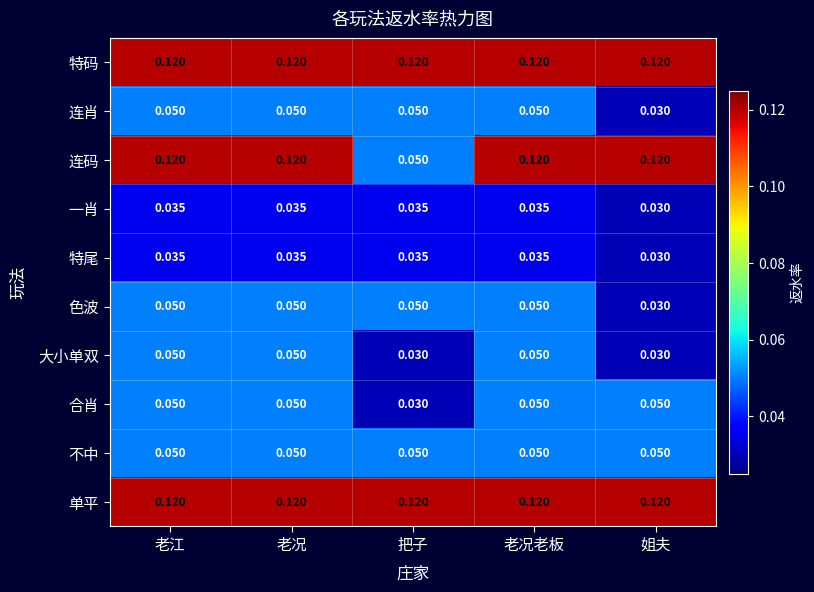

Is the value of 单平 at 把子 greater than the value of 连肖 at 姐夫?

Yes